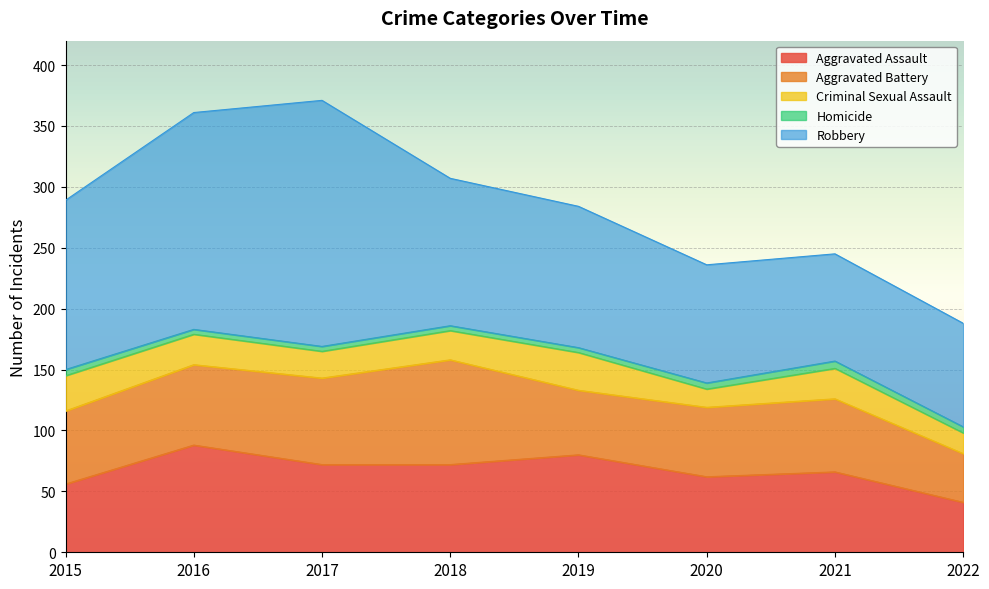

Reading left to right, transcribe all the data shown in this chart.

Aggravated Assault: 56	88	72	72	80	62	66	41
Aggravated Battery: 60	66	71	86	53	57	60	40
Criminal Sexual Assault: 29	25	22	24	31	15	25	17
Homicide: 5	4	4	4	4	5	6	5
Robbery: 139	178	202	121	116	97	88	85